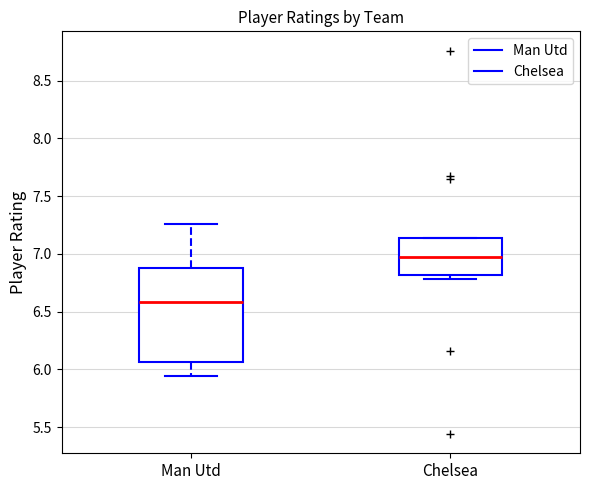

Comparing the boxes themselves (not the whiskers), which one is the tallest?

Man Utd